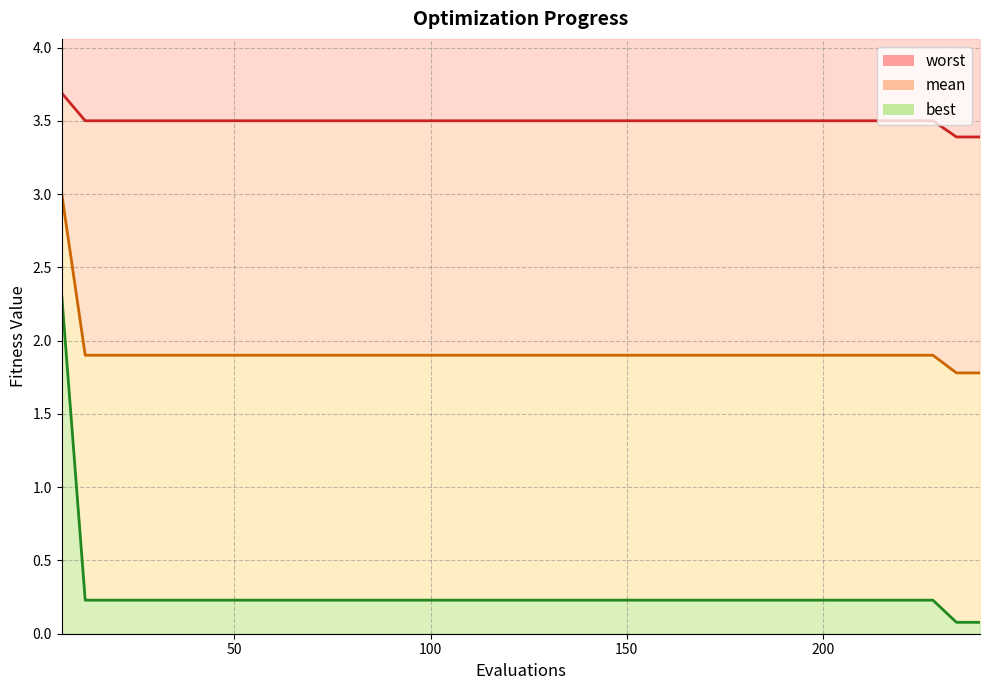

At how many categories does at least one series exceed 2?

40